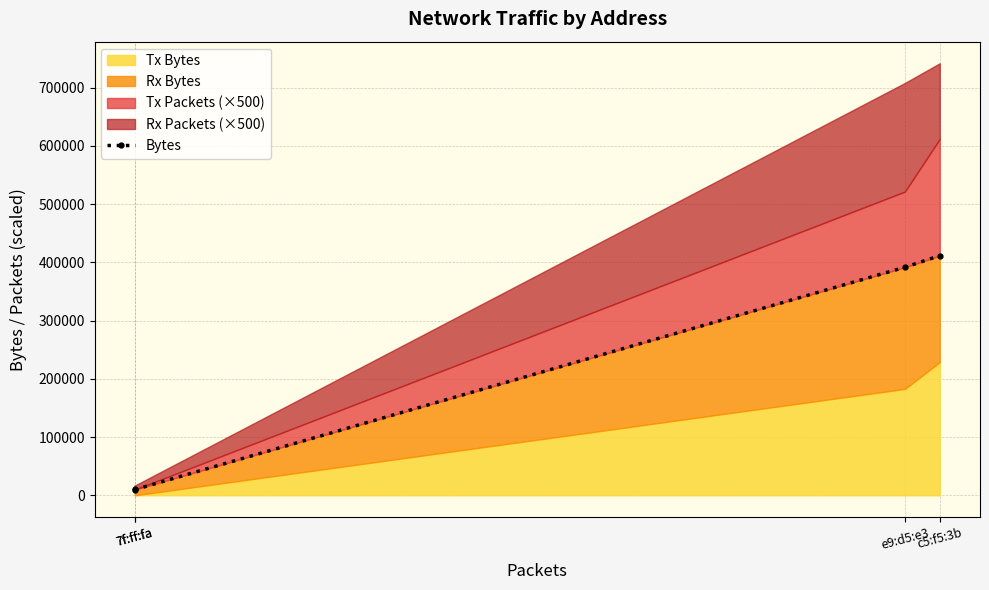

What is the greatest value displayed?

411476